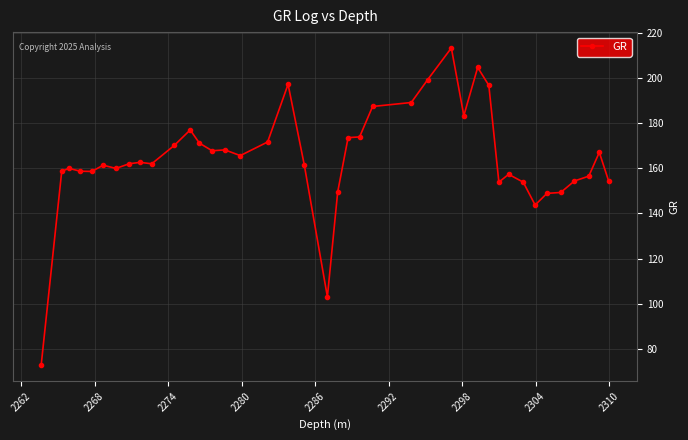

What is the value of the 3rd point from the left?

160.0